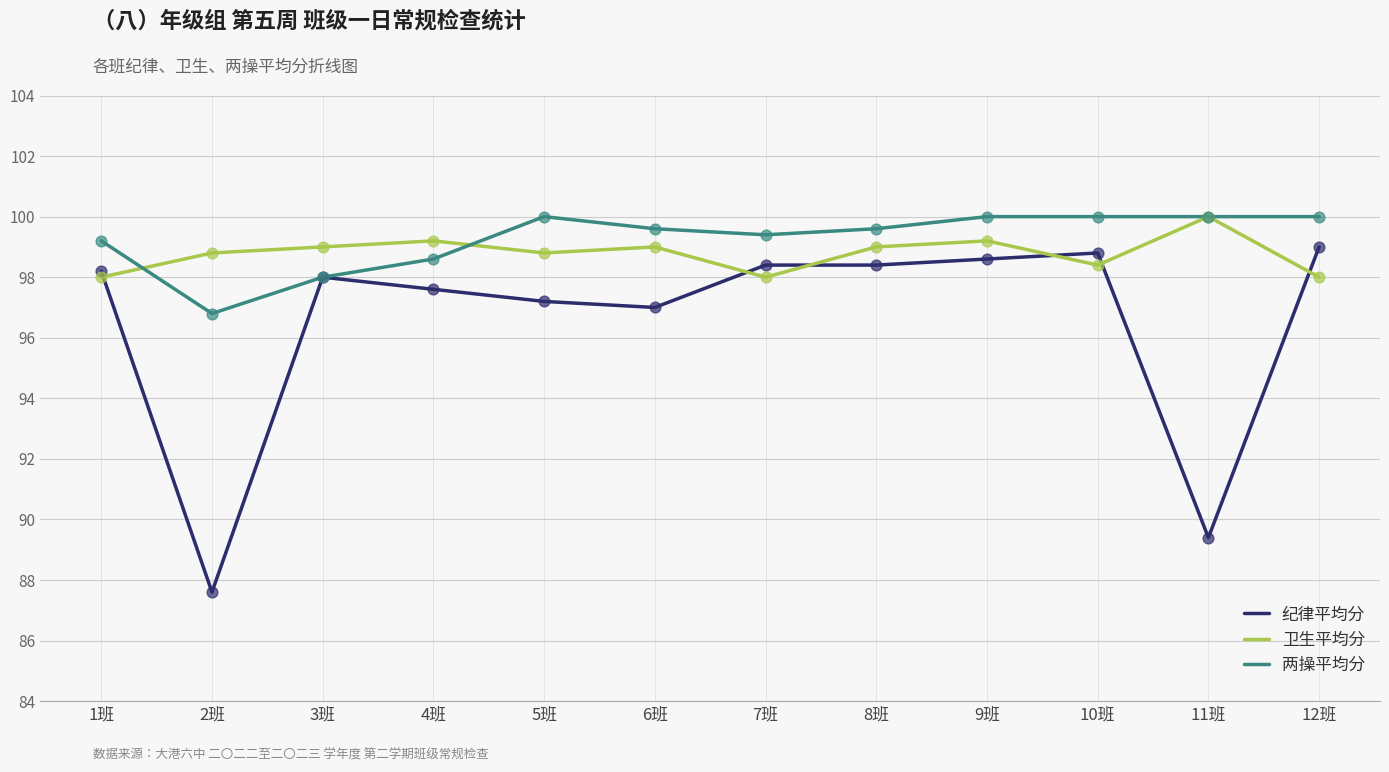

Which series has the widest spread of values?

纪律平均分